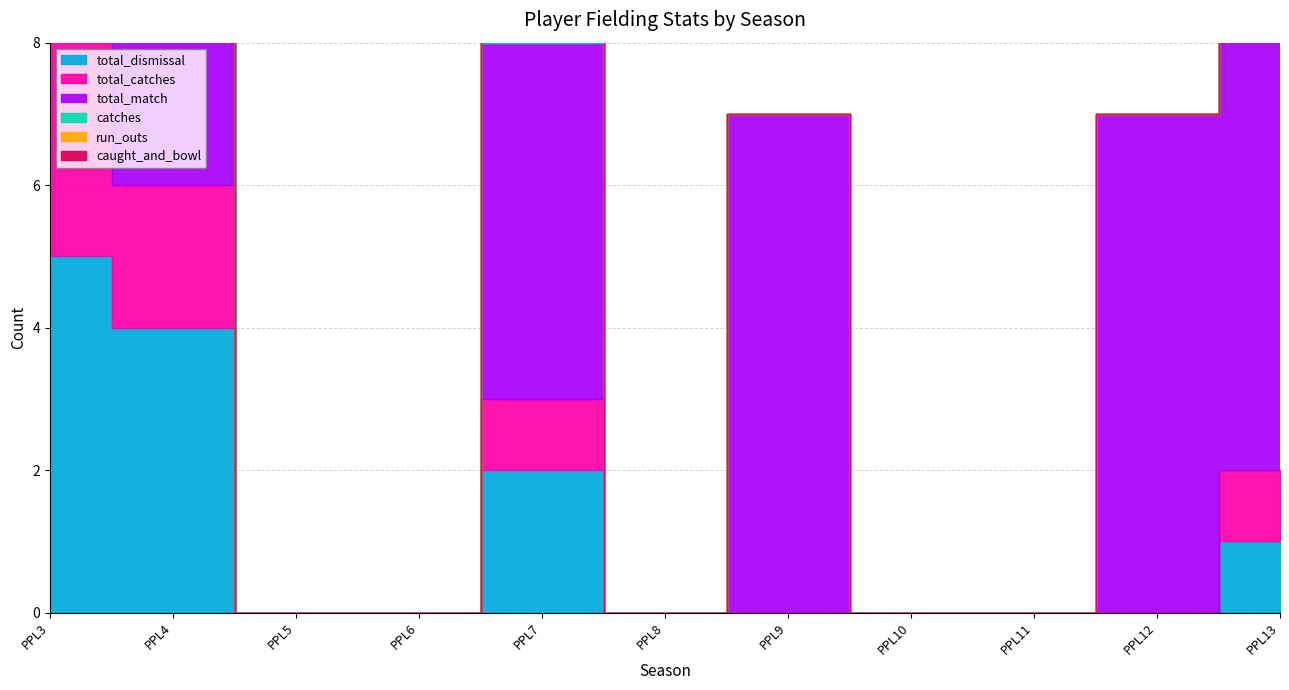

True or false: total_dismissal has more than 1 interior local peaks.

False